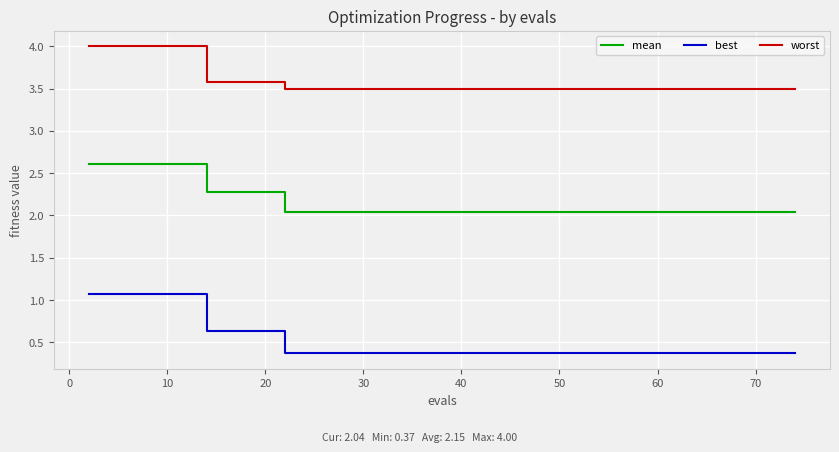

Which series has the largest total across all categories?

worst